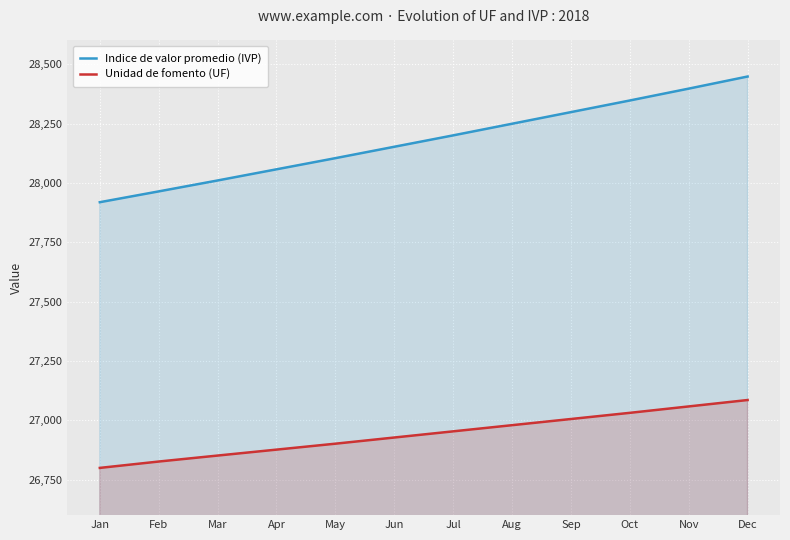

Where does the Indice de valor promedio (IVP) series first go above 28200?

Aug